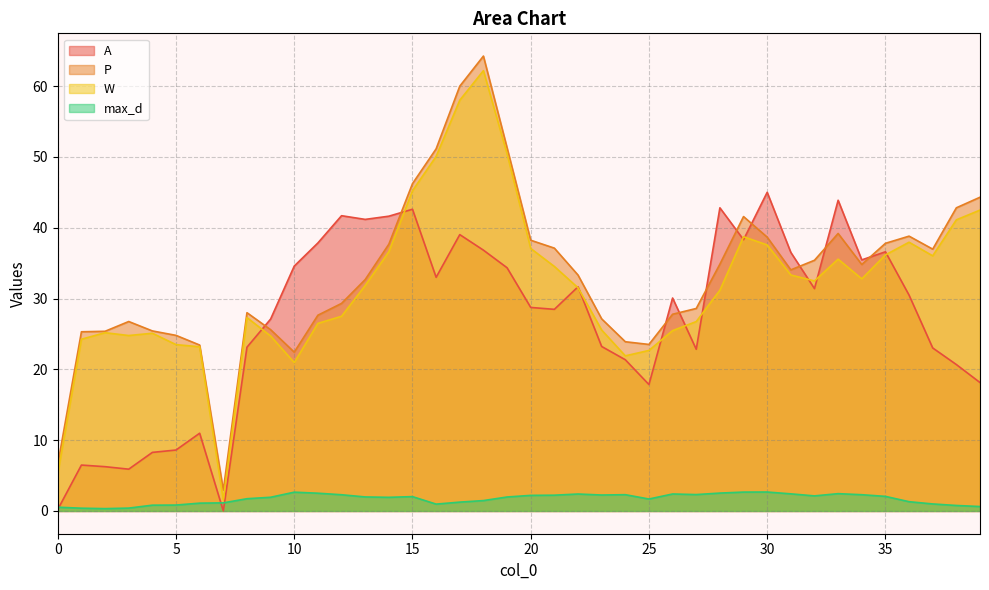

Is it true that A equals 28.5 at 21?

True